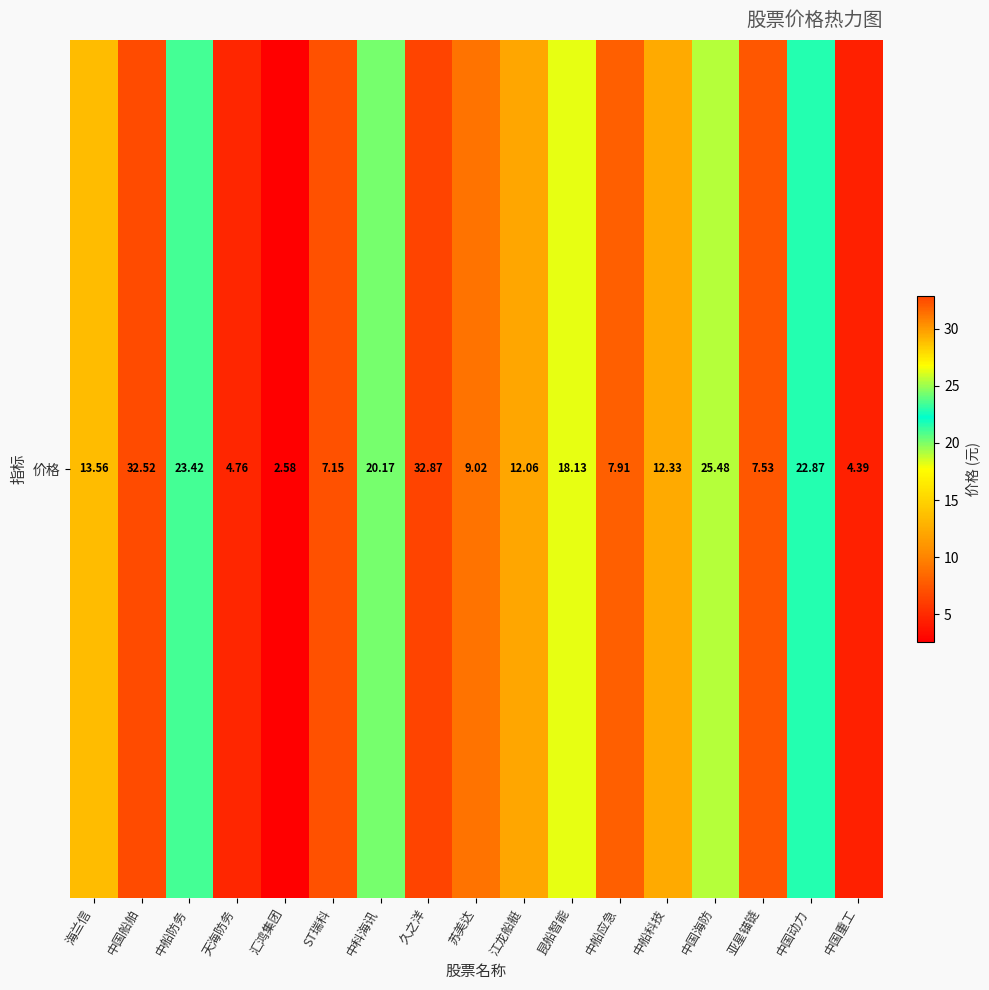

The chart shows a value of 4.8 at 天海防务. True or false?

True